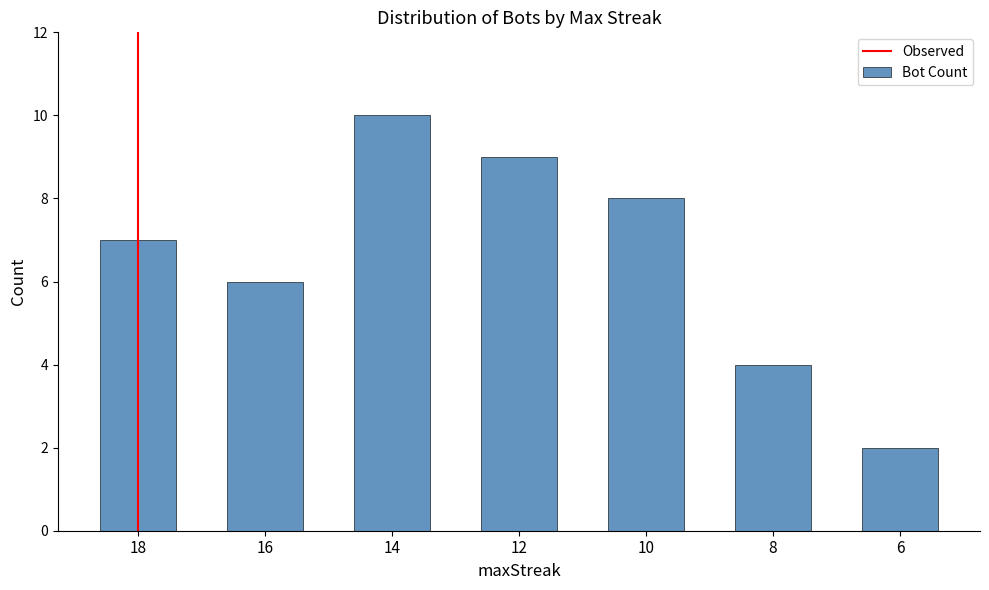

Count the values in the range 4 to 9.

5